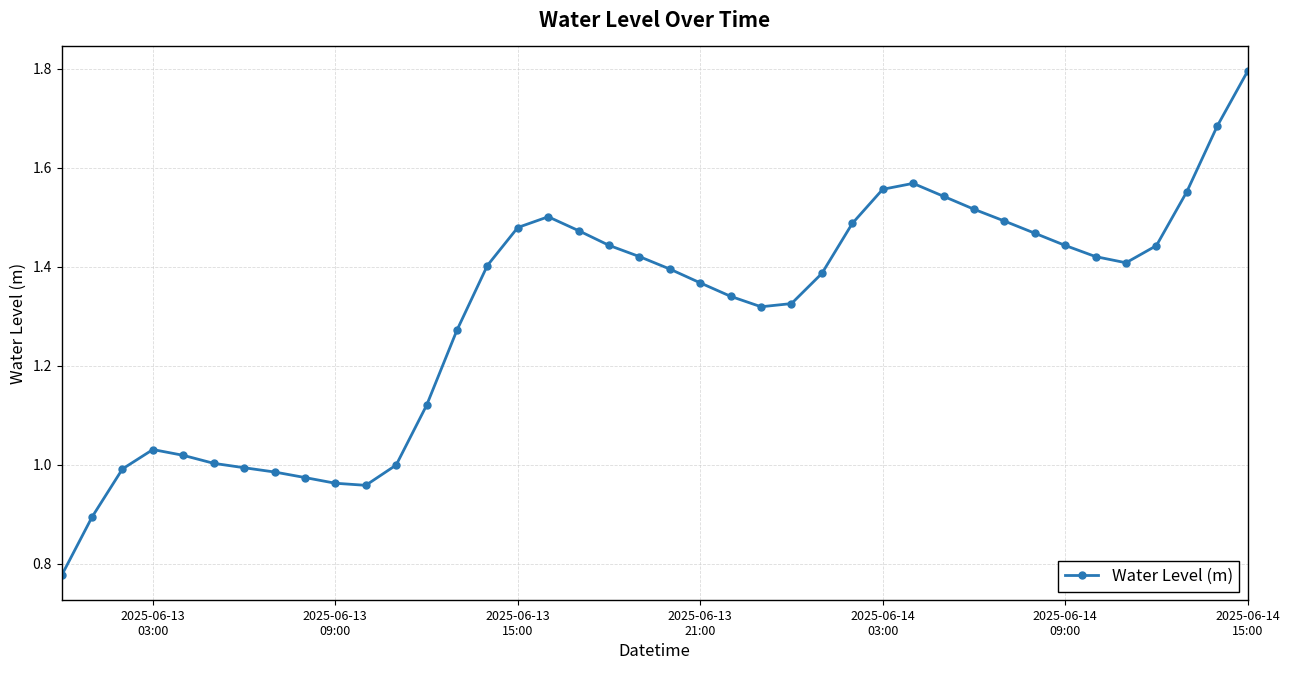

True or false: there are more than 0 points higher than both neighbors.

True